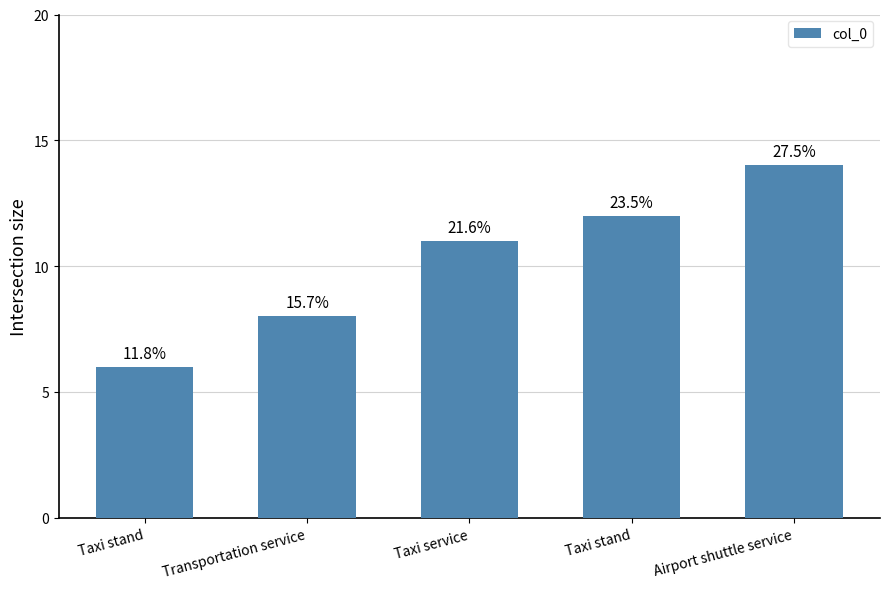

Where does the data first go above 11?

Taxi stand